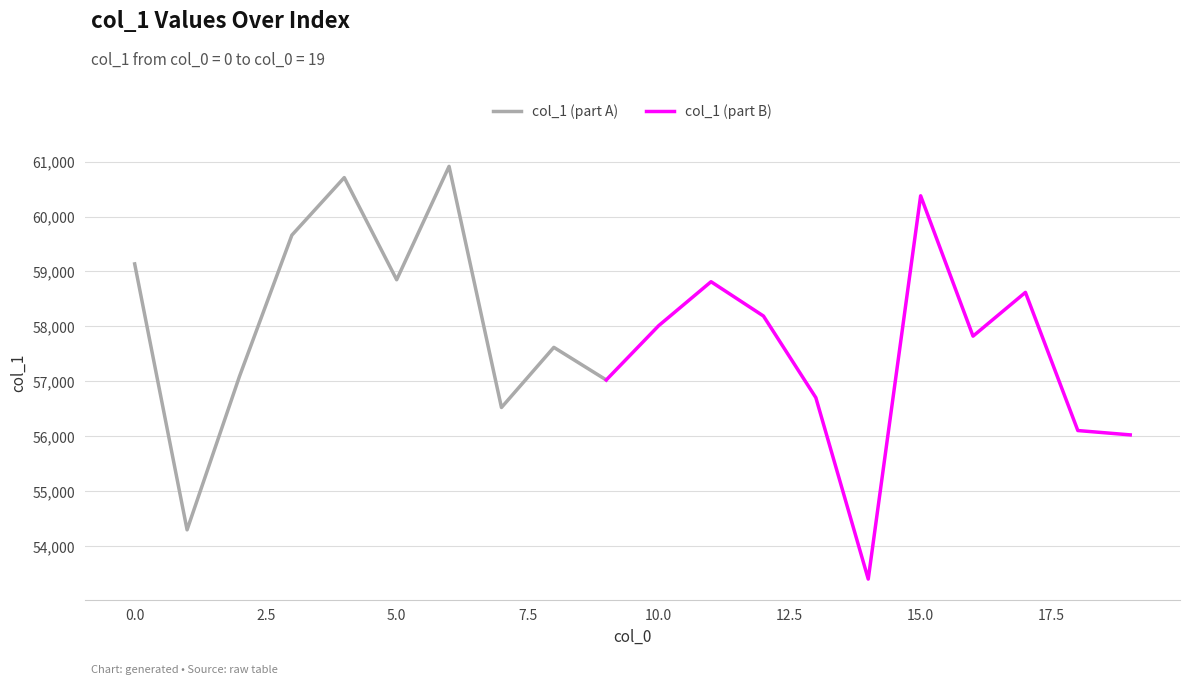

Where is the data nearest to the value 57158?

2